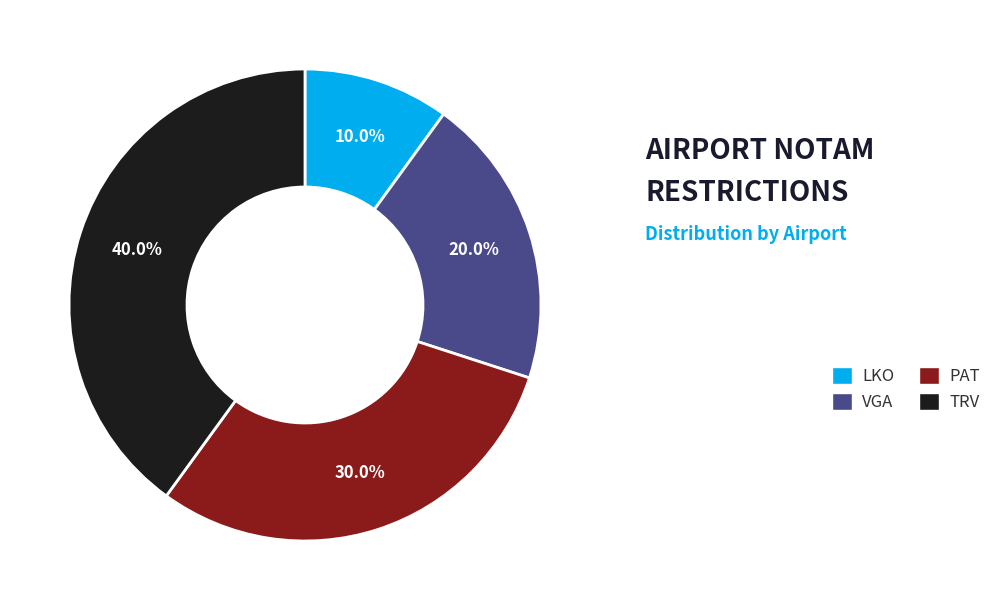

Is it true that VGA is 20% of the pie?

True